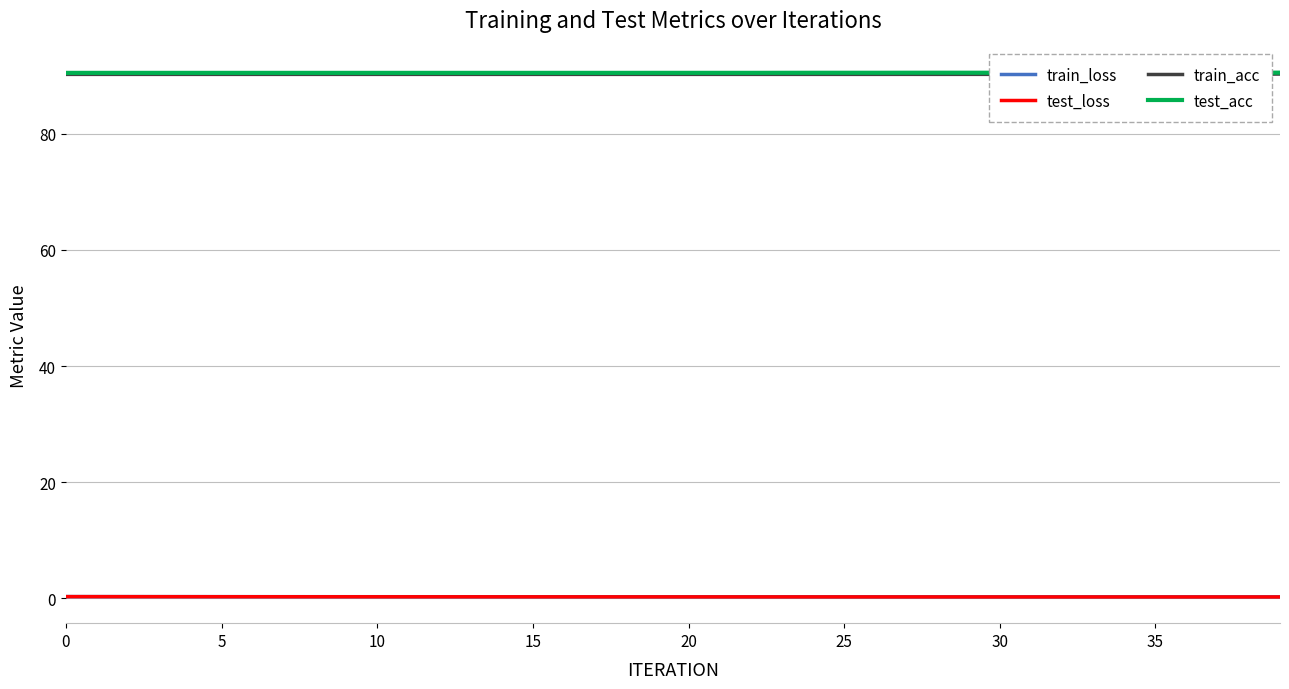

What is the lowest value of the test_acc series?

90.5